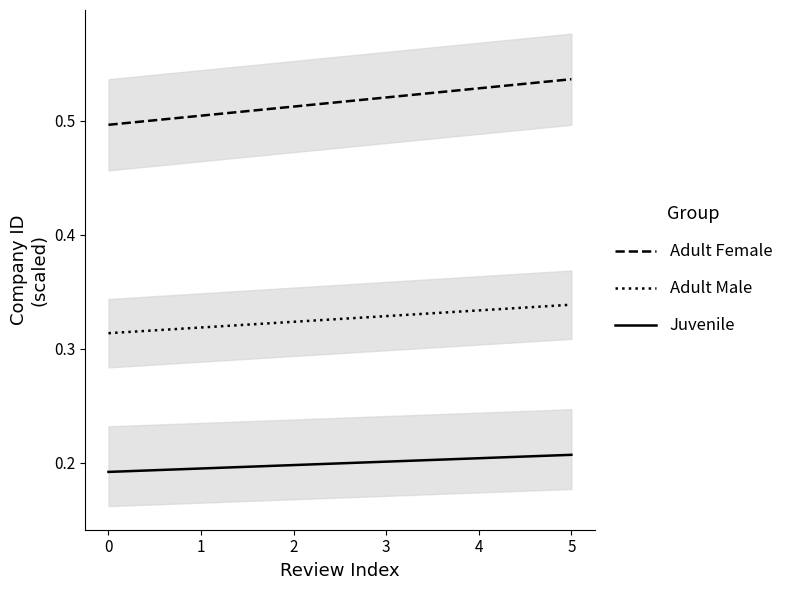

The Juvenile series shows 0.2 at 3. True or false?

True